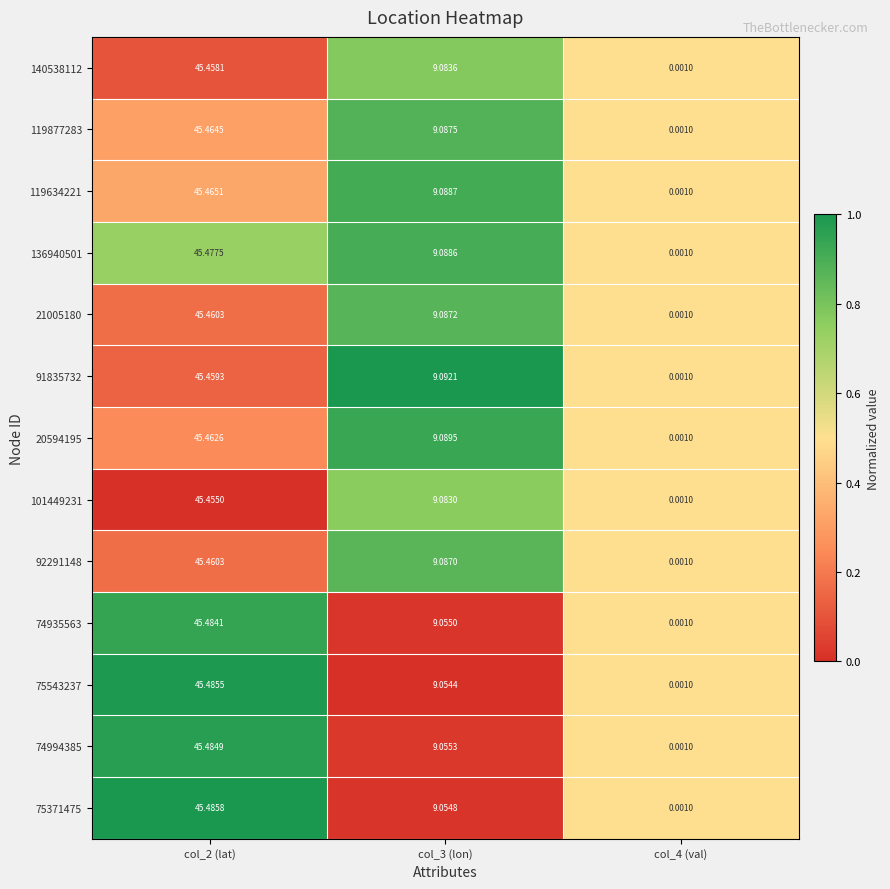

Which series has the largest range (max minus min)?

75371475